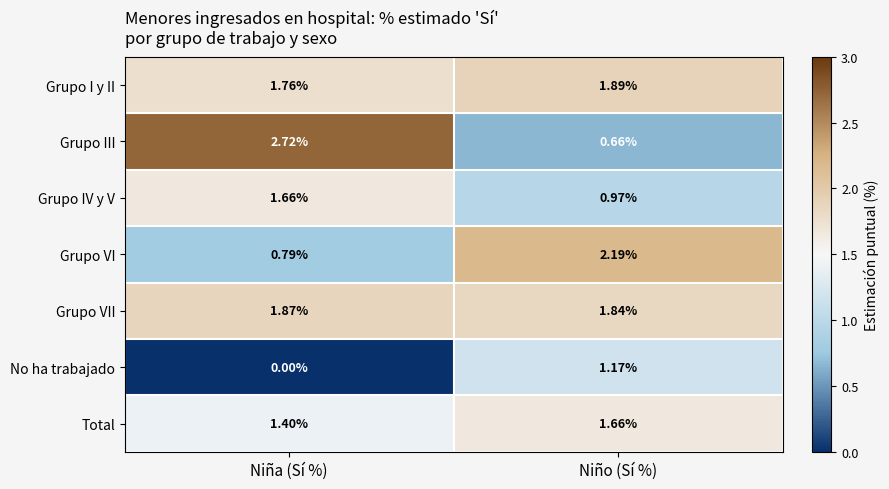

What is the total value across all series at Niña (Sí %)?

10.2